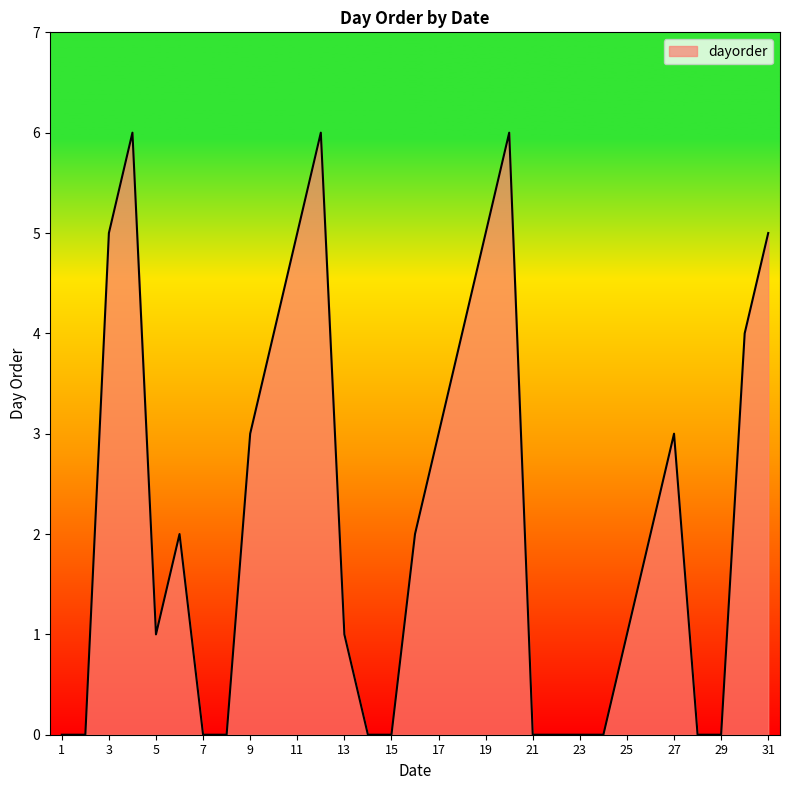

What is the average value?

2